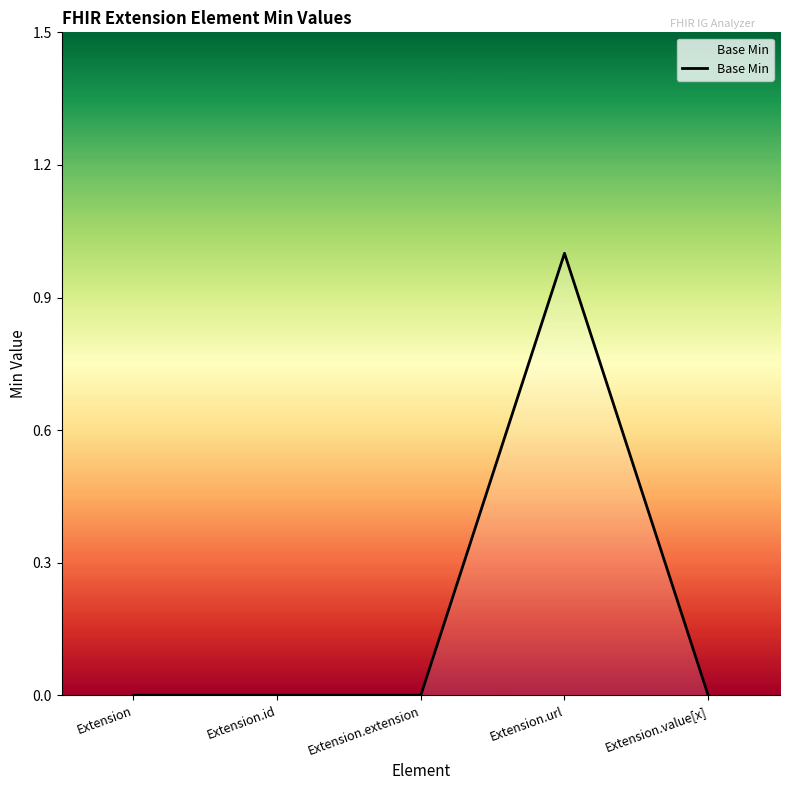

How many lines are shown in the chart?

1